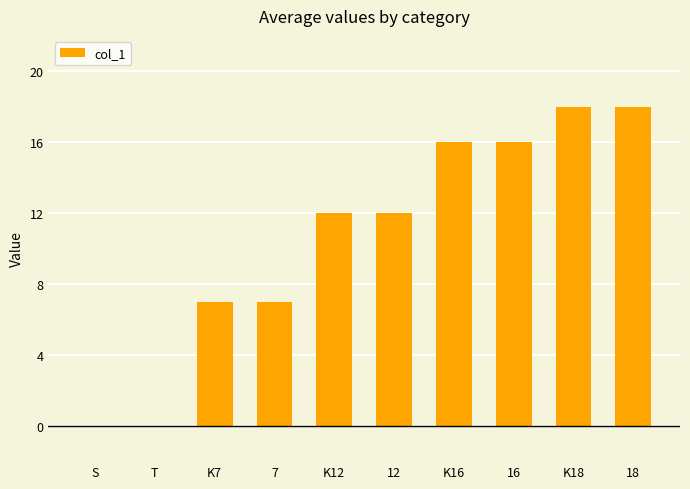

Is it true that the value at K18 is 18?

True